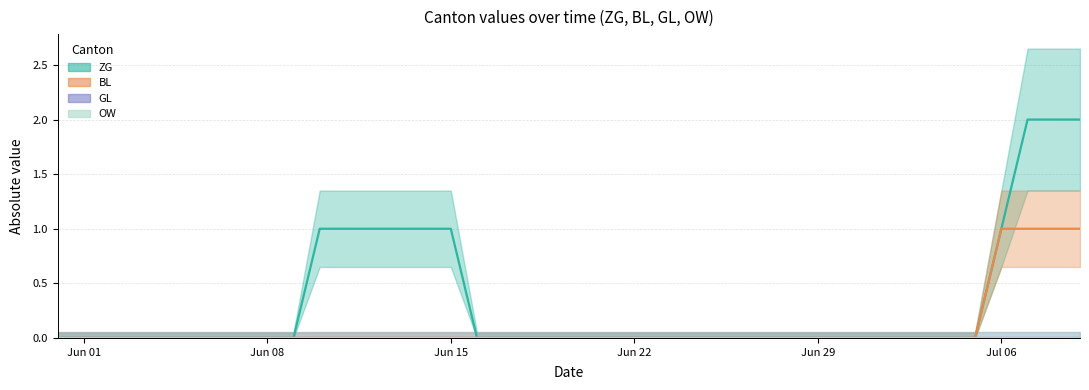

How many data points does each series have?

40